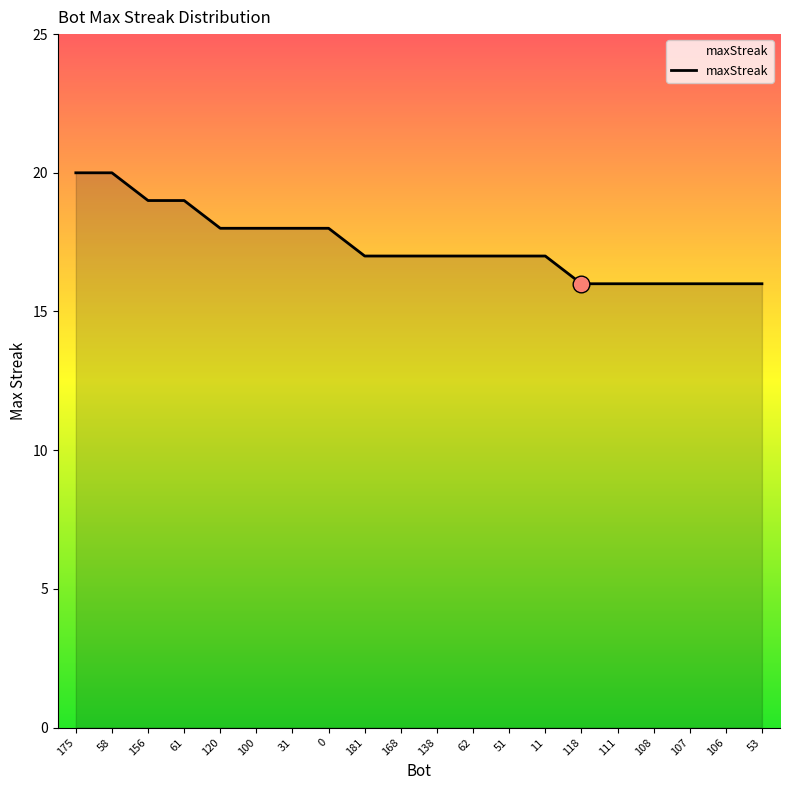

How many lines are shown in the chart?

1